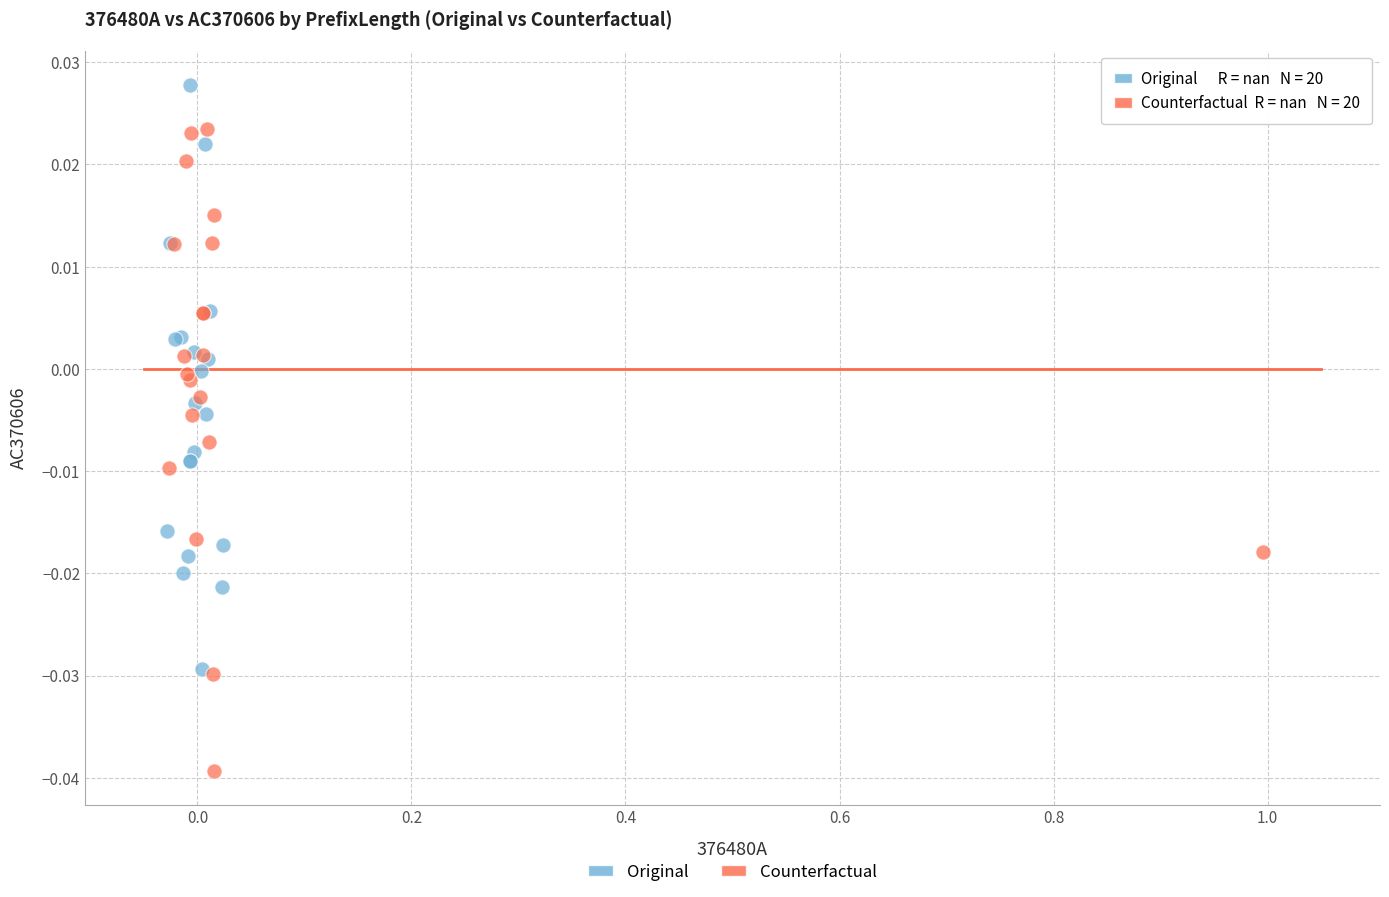

Which series contains the highest Y value?

Original